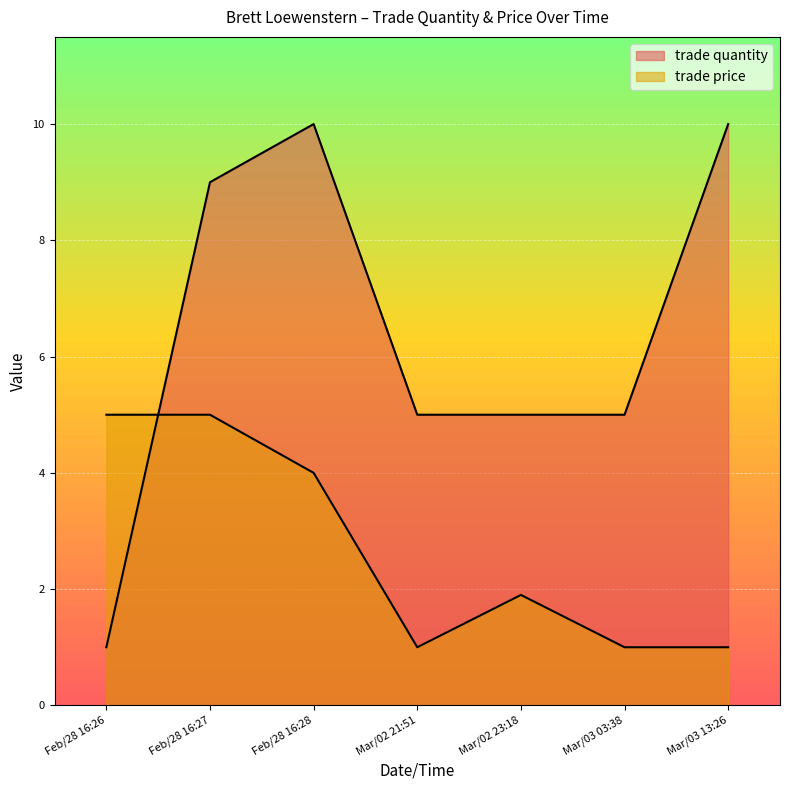

Reading left to right, list all the values displayed in this chart.

trade quantity: Feb/28 16:26=1.0	Feb/28 16:27=9.0	Feb/28 16:28=10.0	Mar/02 21:51=5.0	Mar/02 23:18=5.0	Mar/03 03:38=5.0	Mar/03 13:26=10.0
trade price: Feb/28 16:26=5.0	Feb/28 16:27=5.0	Feb/28 16:28=4.0	Mar/02 21:51=1.0	Mar/02 23:18=1.9	Mar/03 03:38=1.0	Mar/03 13:26=1.0